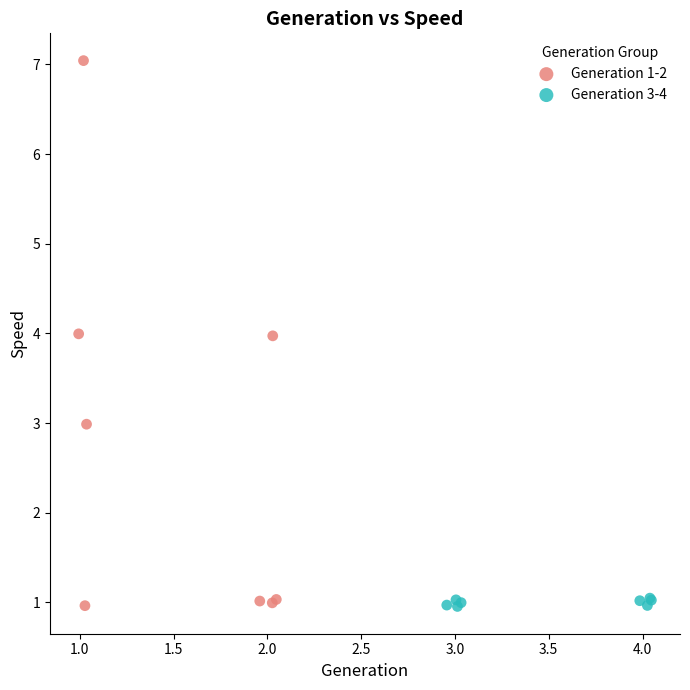

Which series reaches the maximum Y coordinate?

Generation 1-2